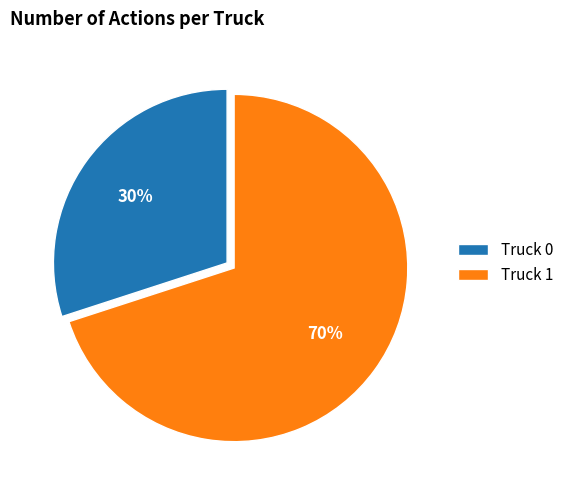

To the nearest percent, what portion does Truck 0 represent?

30%